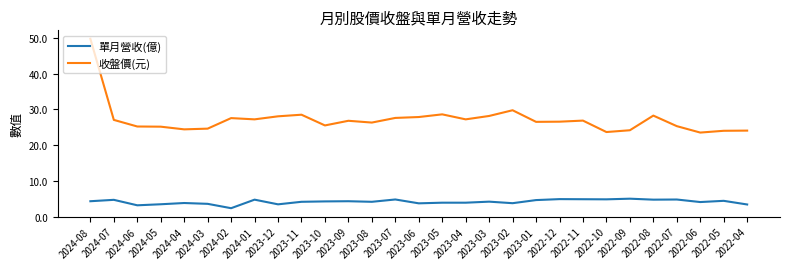

True or false: 收盤價(元) has a value of 24.1 at 2022-09.

True